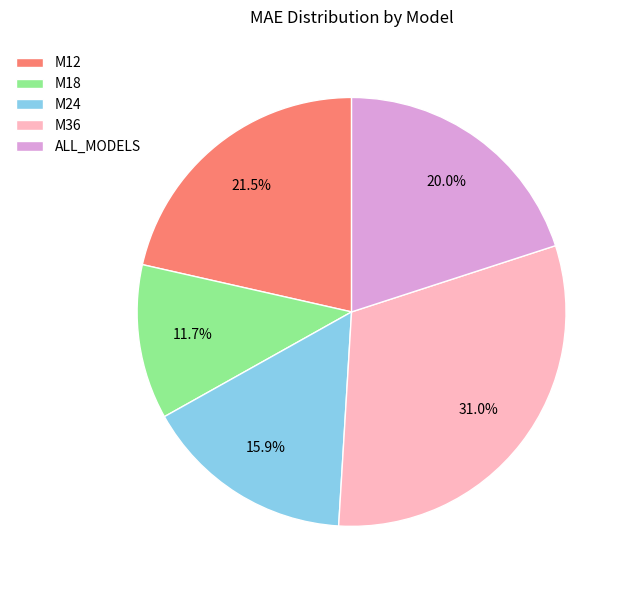

To the nearest percent, what portion does M18 represent?

12%